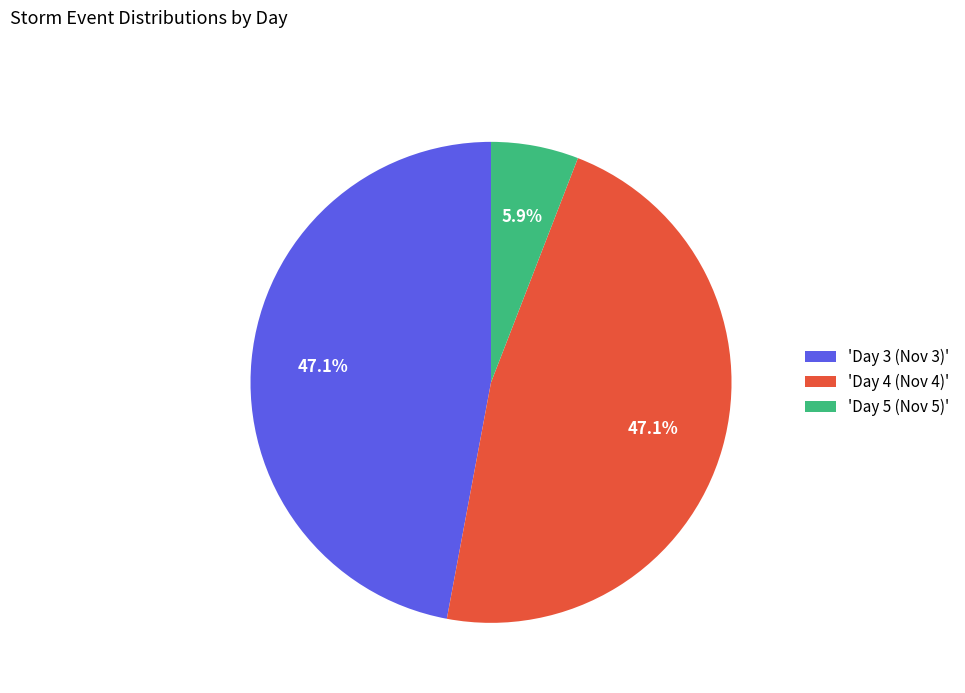

Does any single category account for the majority?

No